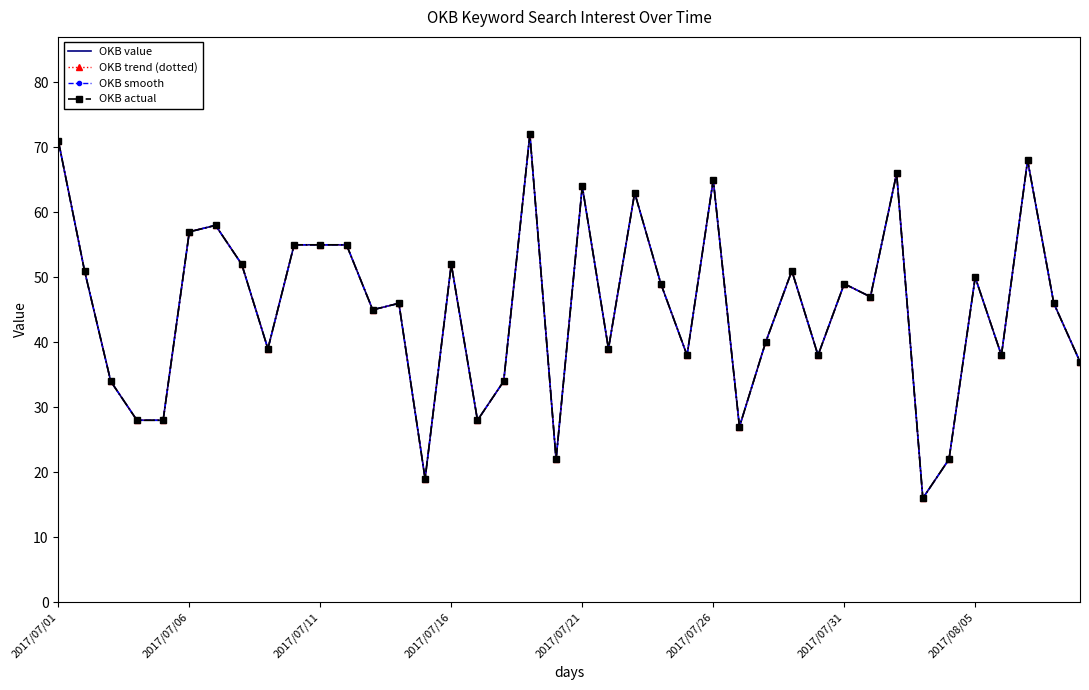

What is the highest value of the OKB actual series?

72